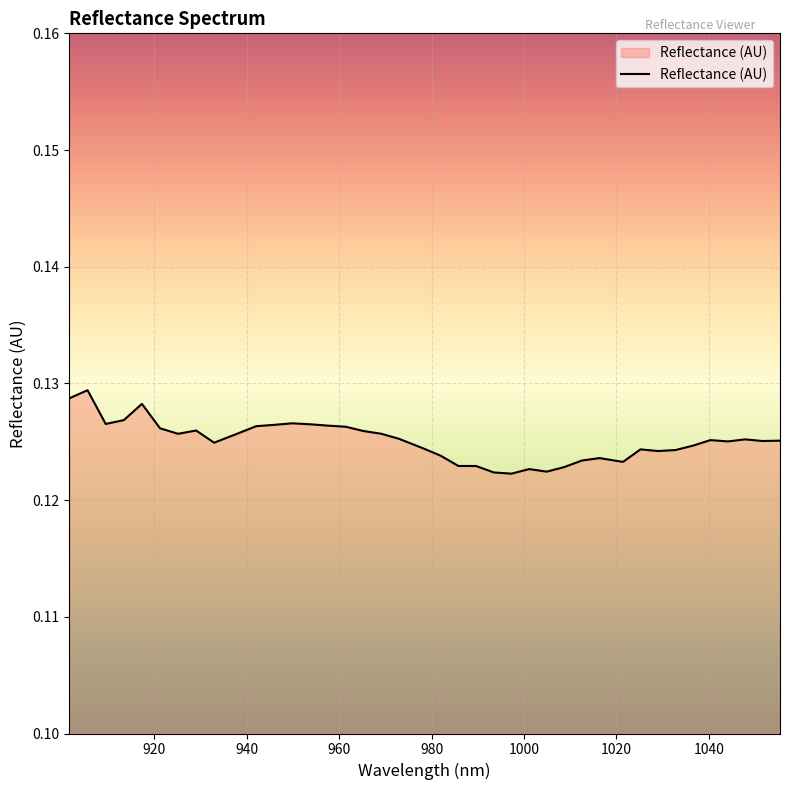

Reading left to right, what are all the values shown in this chart?

901.663021=0.1	905.592173=0.1	909.516909=0.1	913.437229=0.1	917.353134=0.1	921.264622=0.1	925.171696=0.1	929.074353=0.1	932.972595=0.1	938.163382=0.1	942.051321=0.1	945.934844=0.1	949.813951=0.1	953.688643=0.1	957.558919=0.1	961.424779=0.1	965.286223=0.1	969.143252=0.1	972.995866=0.1	978.125814=0.1	981.968124=0.1	985.806019=0.1	989.639497=0.1	993.46856=0.1	997.293207=0.1	1001.113439=0.1	1004.929255=0.1	1008.740655=0.1	1012.54764=0.1	1016.350208=0.1	1021.413431=0.1	1025.205697=0.1	1028.993547=0.1	1032.776981=0.1	1036.556=0.1	1040.330603=0.1	1044.10079=0.1	1047.866561=0.1	1051.627917=0.1	1055.384857=0.1